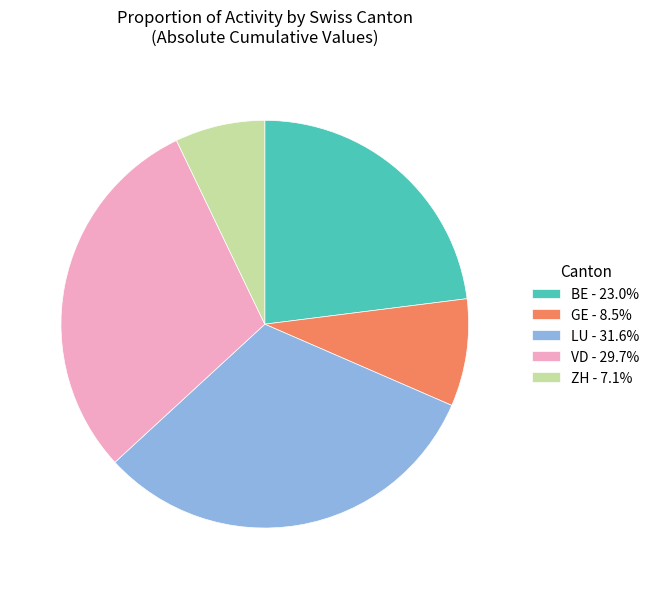

Approximately how many times larger is the value at VD - 29.7% compared to GE - 8.5%?

3.5